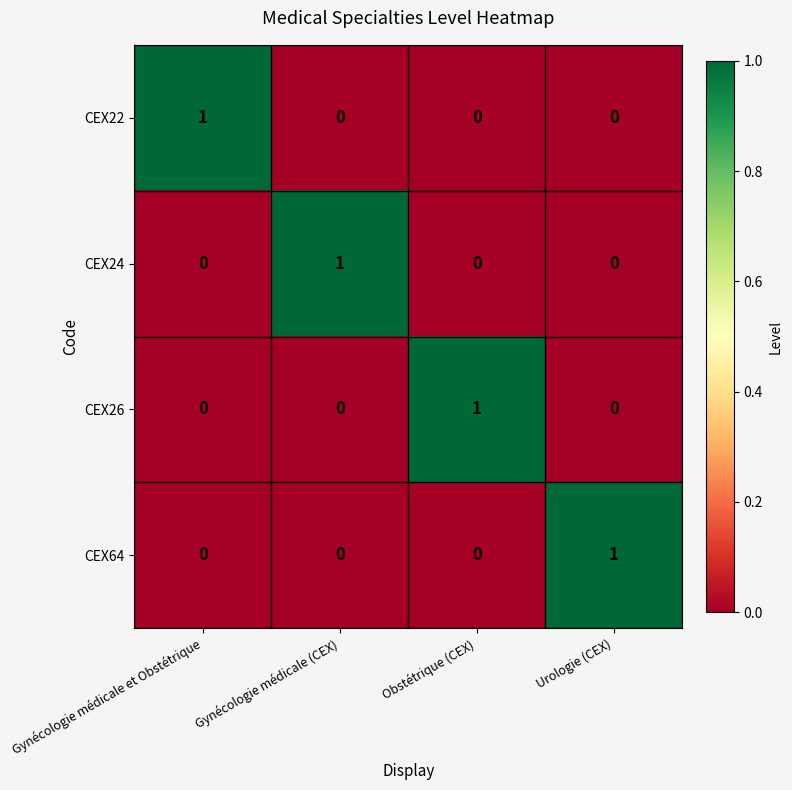

Count the number of categories in the chart.

4